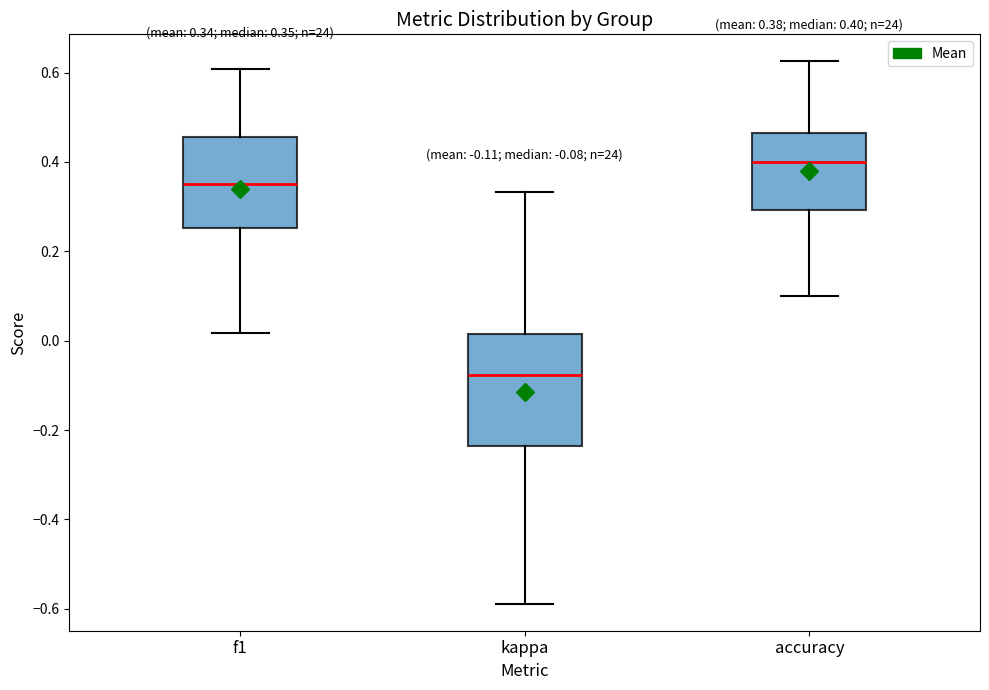

Comparing the boxes themselves (not the whiskers), which one is the tallest?

kappa